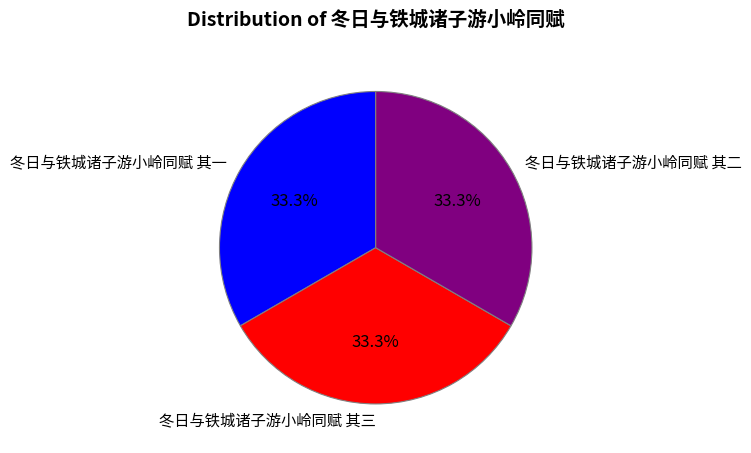

Combined, what portion of the pie is 冬日与铁城诸子游小岭同赋 其三 and 冬日与铁城诸子游小岭同赋 其一?

66.7%